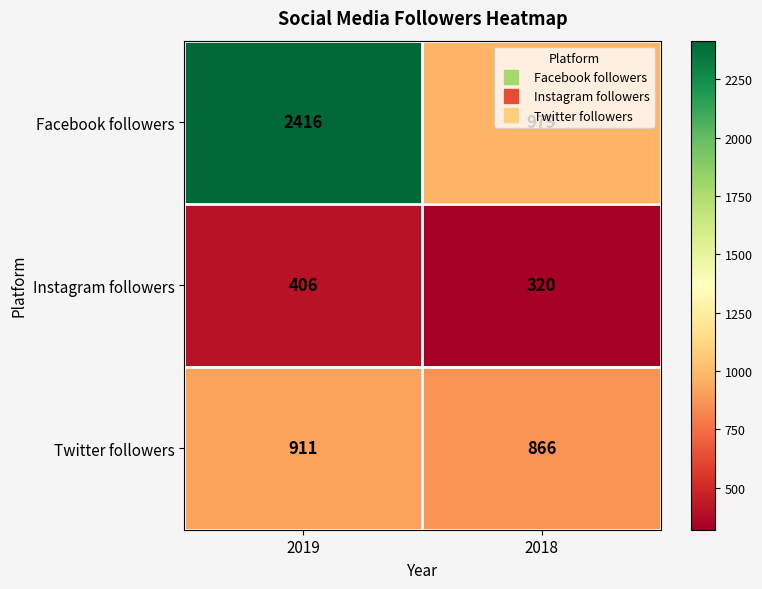

What is the greatest value displayed?

2416